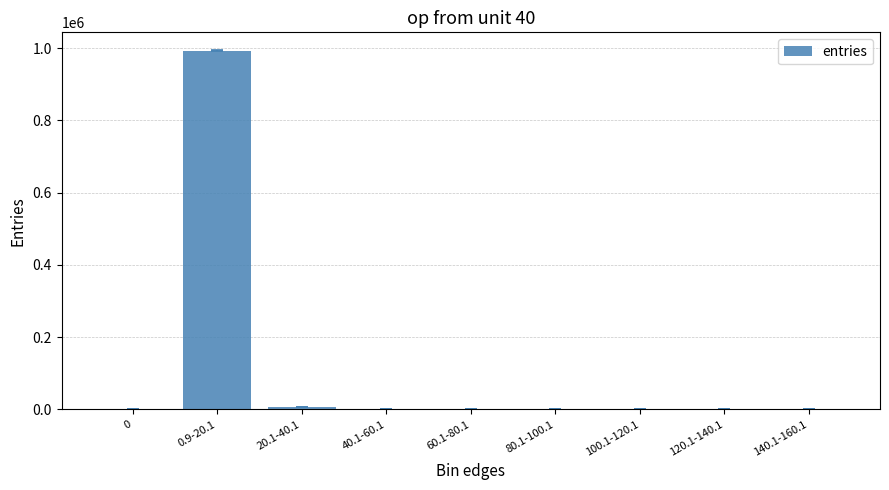

What is the sum of all values?

1000000